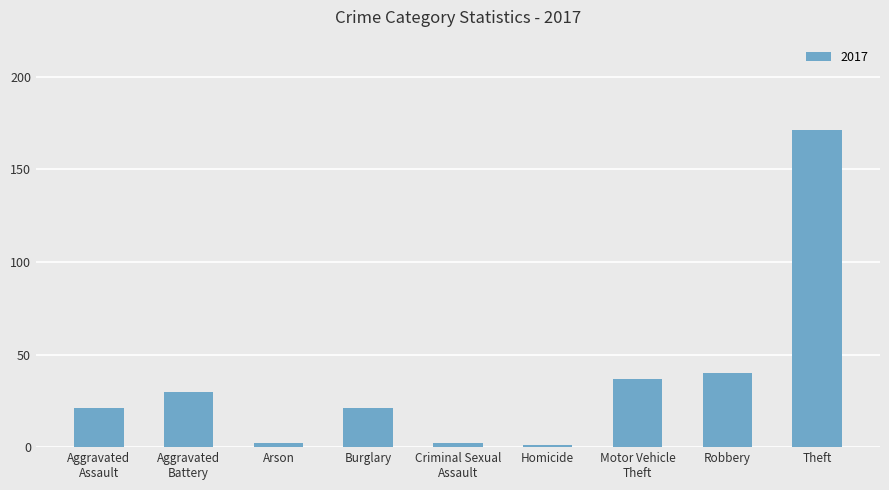

What is the value of the 8th bar from the left?

40